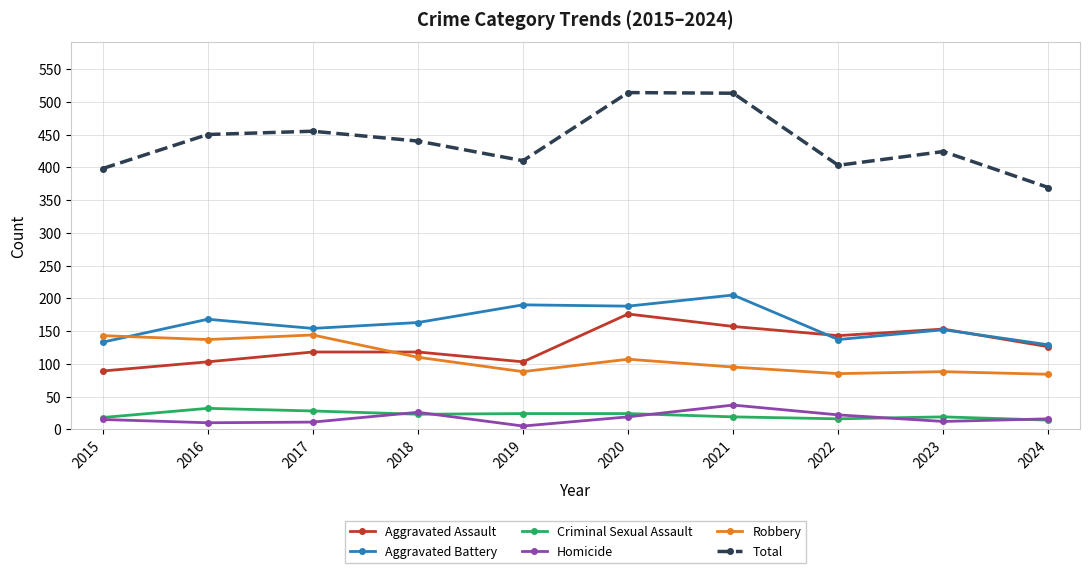

True or false: Aggravated Battery and Total cross at least once.

False